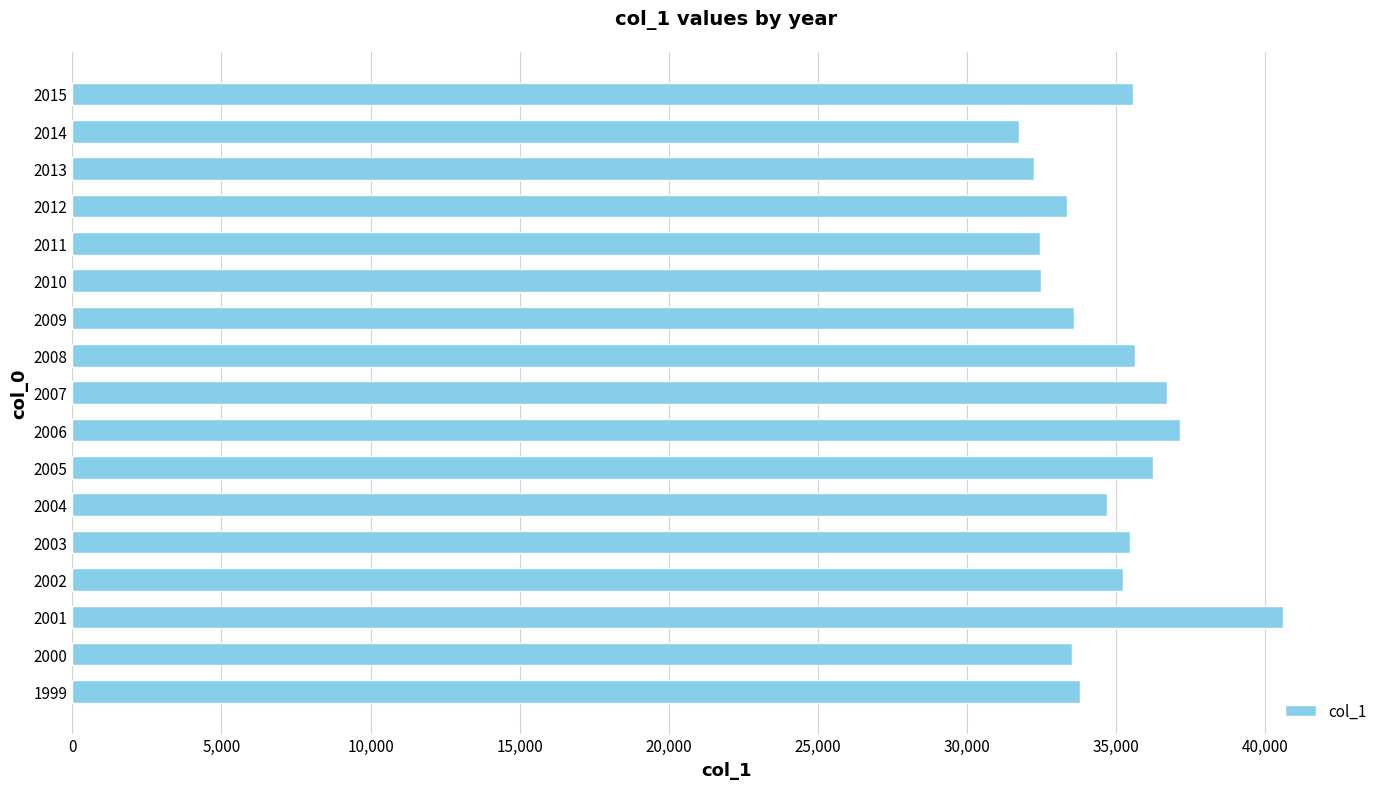

True or false: the data shows 34714 at 2004.

True